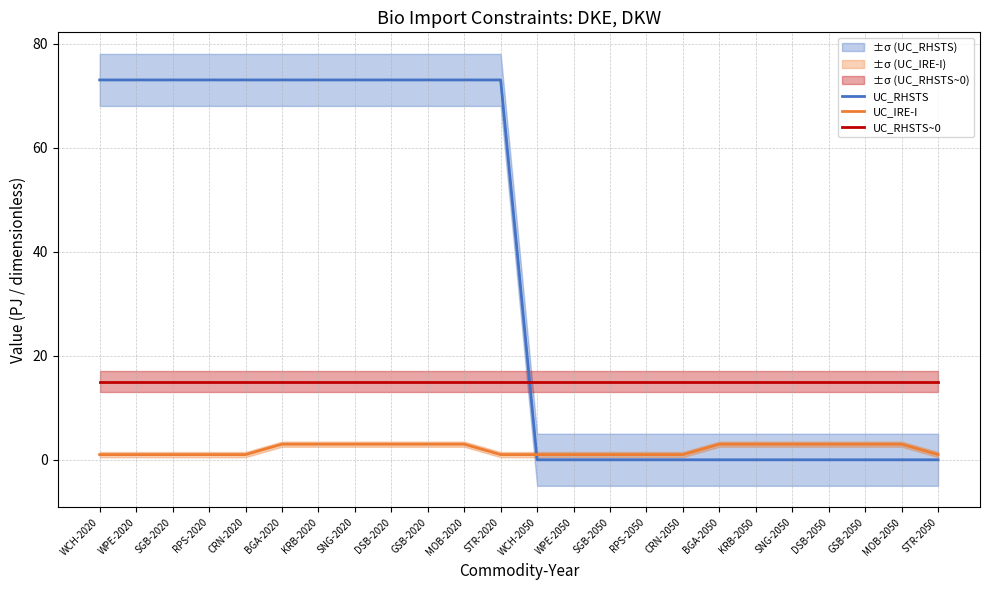

True or false: UC_RHSTS~0 has a value of 15 at SGB-2050.

True